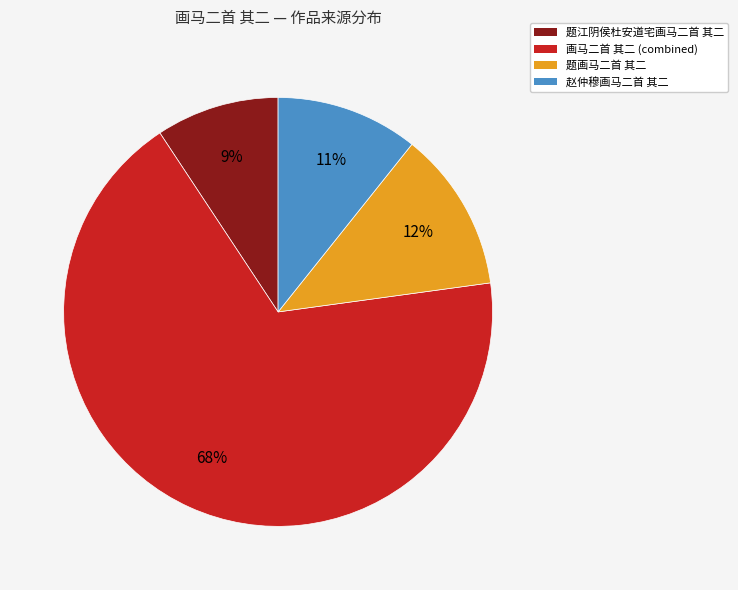

Rank the categories by value from lowest to highest.

题江阴侯杜安道宅画马二首 其二, 赵仲穆画马二首 其二, 题画马二首 其二, 画马二首 其二 (combined)